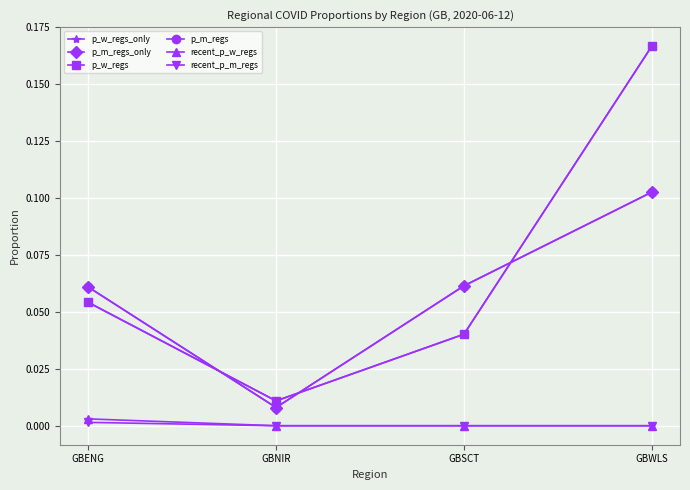

Which category has the lowest value in the p_m_regs_only series?

GBNIR